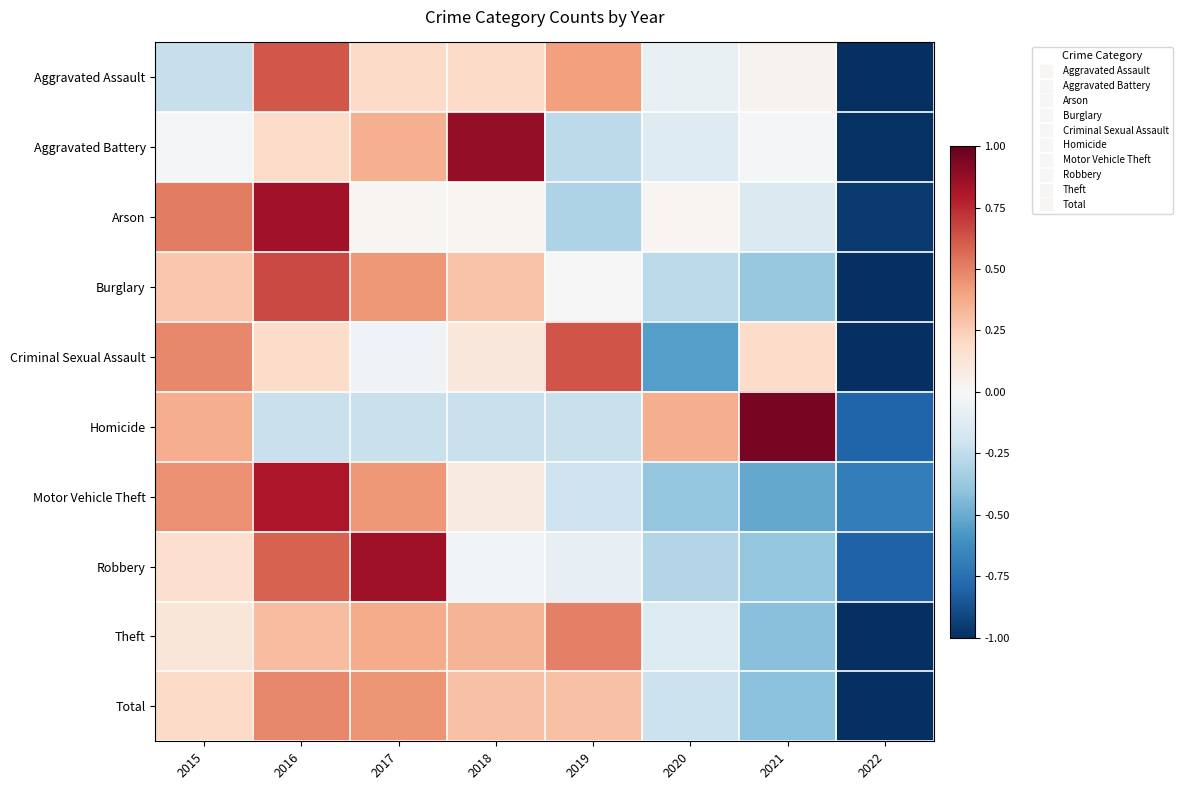

What is the greatest value displayed?

0.9